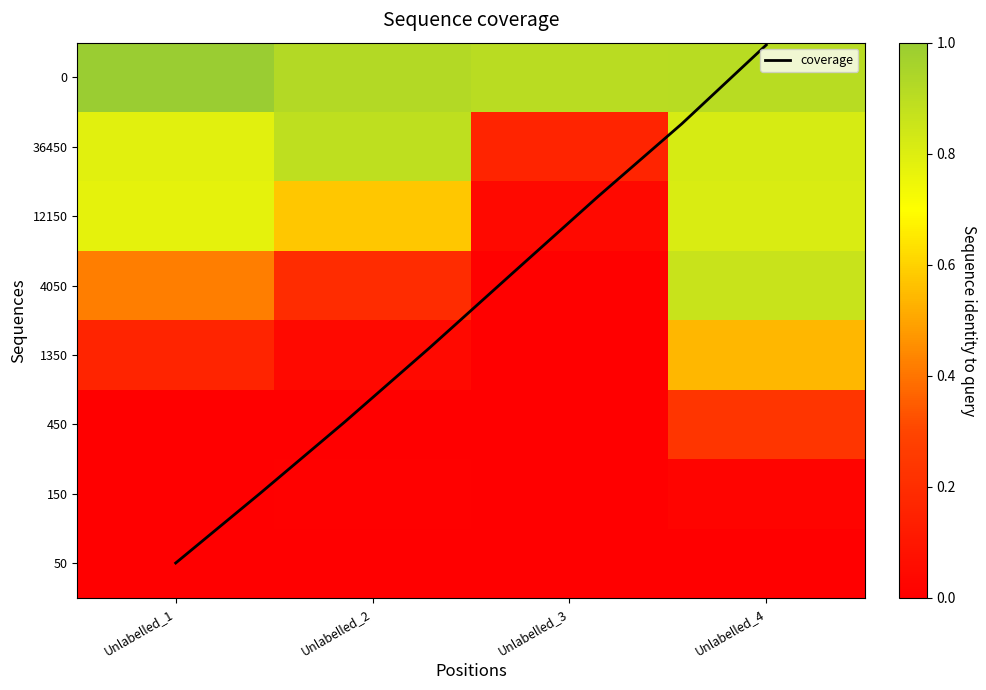

Reading left to right, what are all the values shown in this chart?

50: Unlabelled_1=0.0	Unlabelled_2=0.0	Unlabelled_3=0.0	Unlabelled_4=0.0
150: Unlabelled_1=0.0	Unlabelled_2=0.0	Unlabelled_3=0.0	Unlabelled_4=0.0
450: Unlabelled_1=0.0	Unlabelled_2=0.0	Unlabelled_3=0.0	Unlabelled_4=0.2
1350: Unlabelled_1=0.2	Unlabelled_2=0.0	Unlabelled_3=0.0	Unlabelled_4=0.5
4050: Unlabelled_1=0.4	Unlabelled_2=0.2	Unlabelled_3=0.0	Unlabelled_4=0.9
12150: Unlabelled_1=0.8	Unlabelled_2=0.6	Unlabelled_3=0.0	Unlabelled_4=0.8
36450: Unlabelled_1=0.8	Unlabelled_2=0.9	Unlabelled_3=0.2	Unlabelled_4=0.8
0: Unlabelled_1=1.0	Unlabelled_2=0.9	Unlabelled_3=0.9	Unlabelled_4=0.9